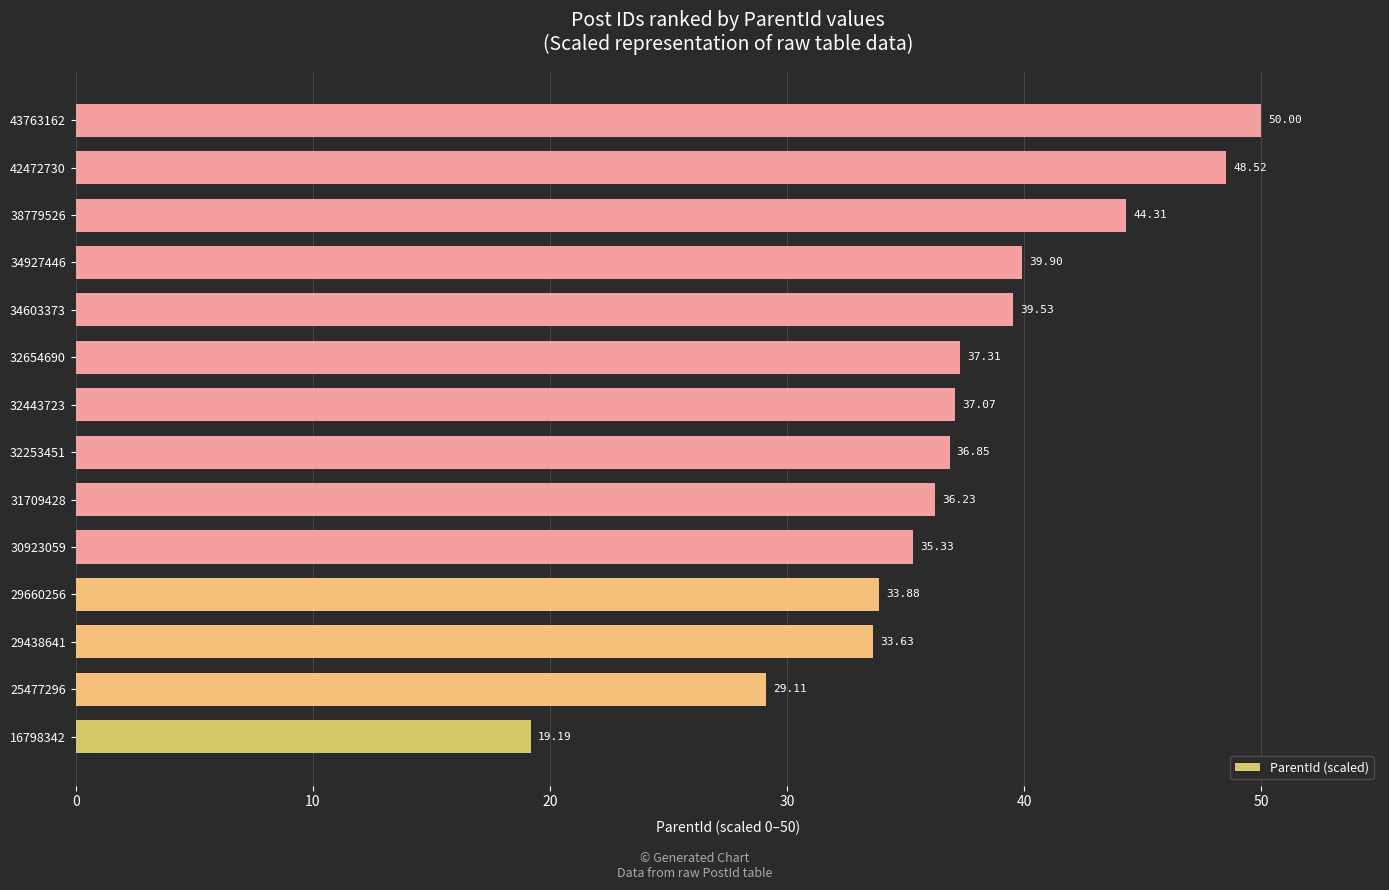

What is the minimum value shown in the chart?

19.2